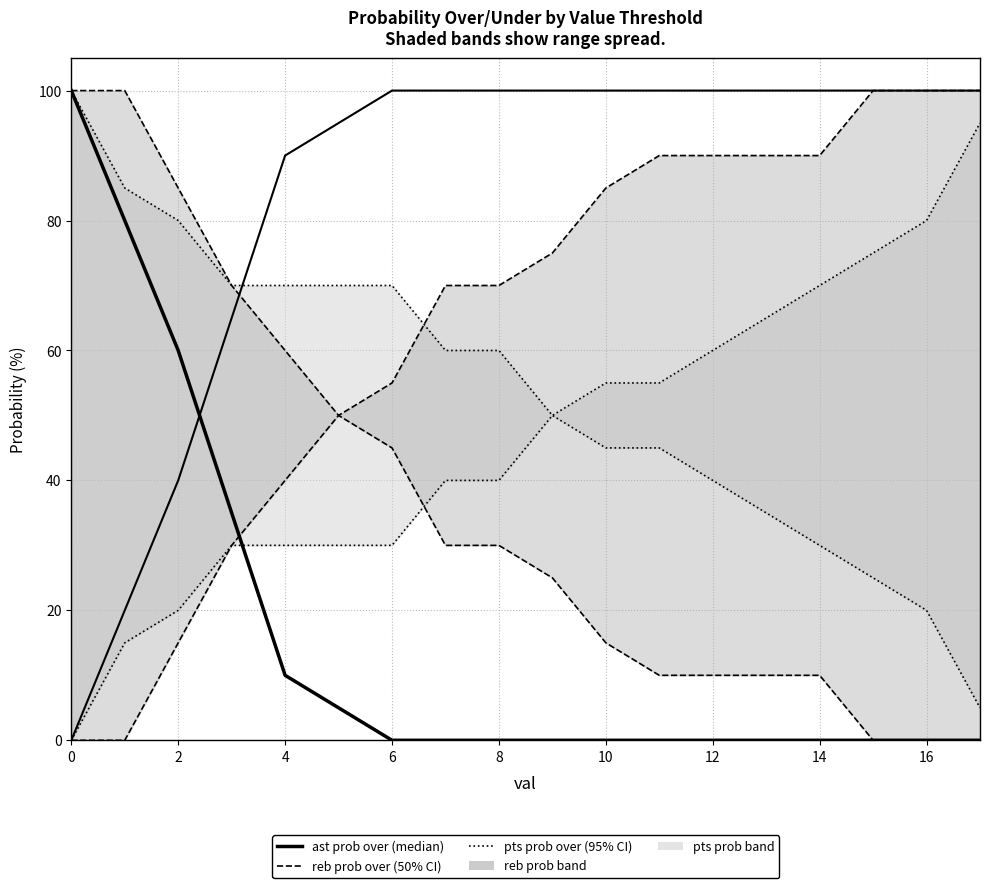

What is the difference between the maximum and minimum values in the ast prob over series?

100